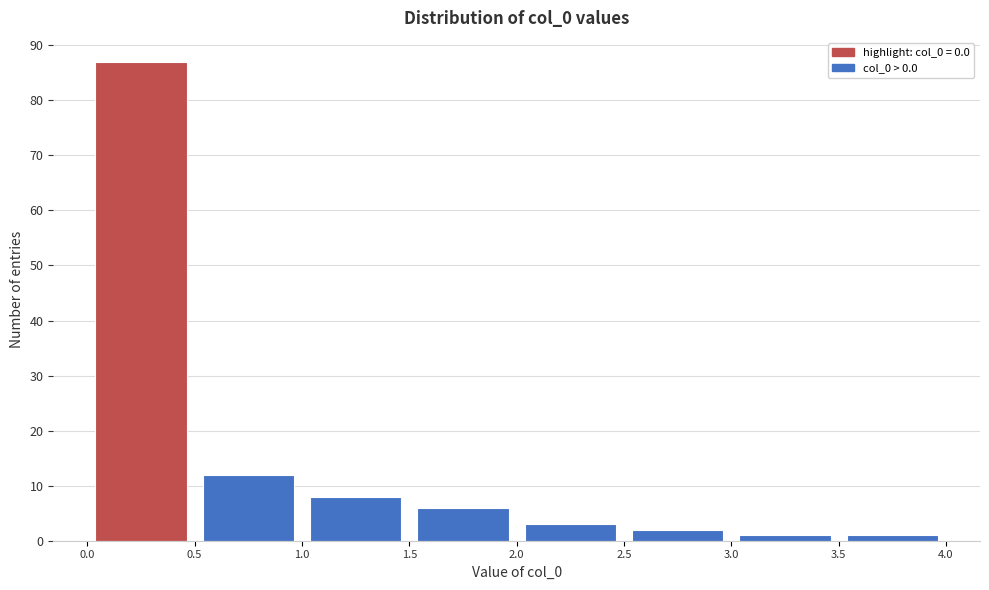

Reading left to right, transcribe this chart: for each bar, give the range it covers on the x-axis and its height. The values are not printed on the chart, so give them approximately, as read against the axis.

0.0 to 0.5: 87
0.5 to 1.0: 12
1.0 to 1.5: 8
1.5 to 2.0: 6
2.0 to 2.5: 3
2.5 to 3.0: 2
3.0 to 3.5: 1
3.5 to 4.0: 1